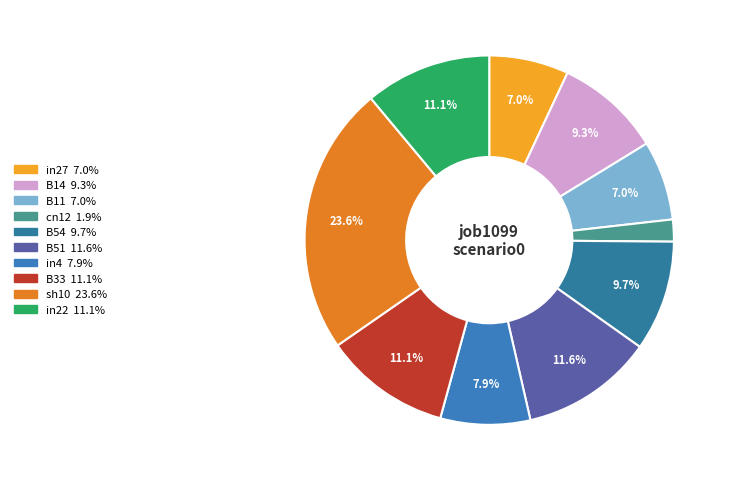

Is it true that B11 is 7% of the pie?

True